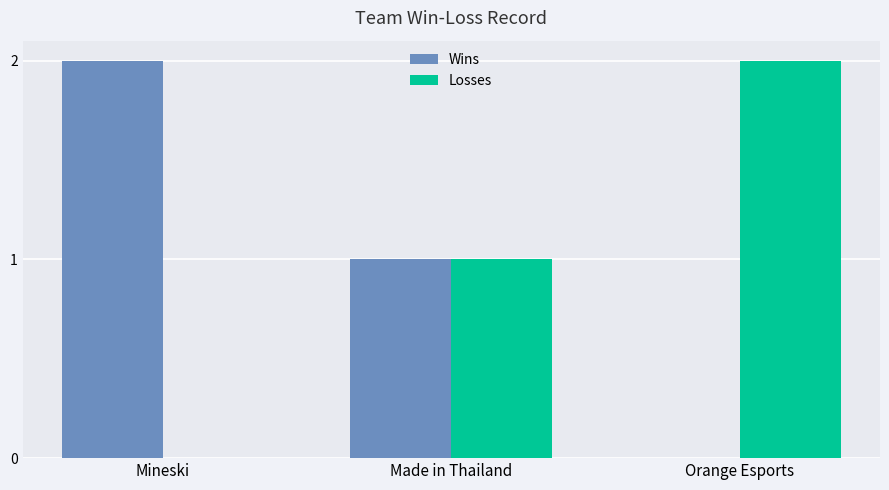

How many Wins values are between 0 and 2?

3